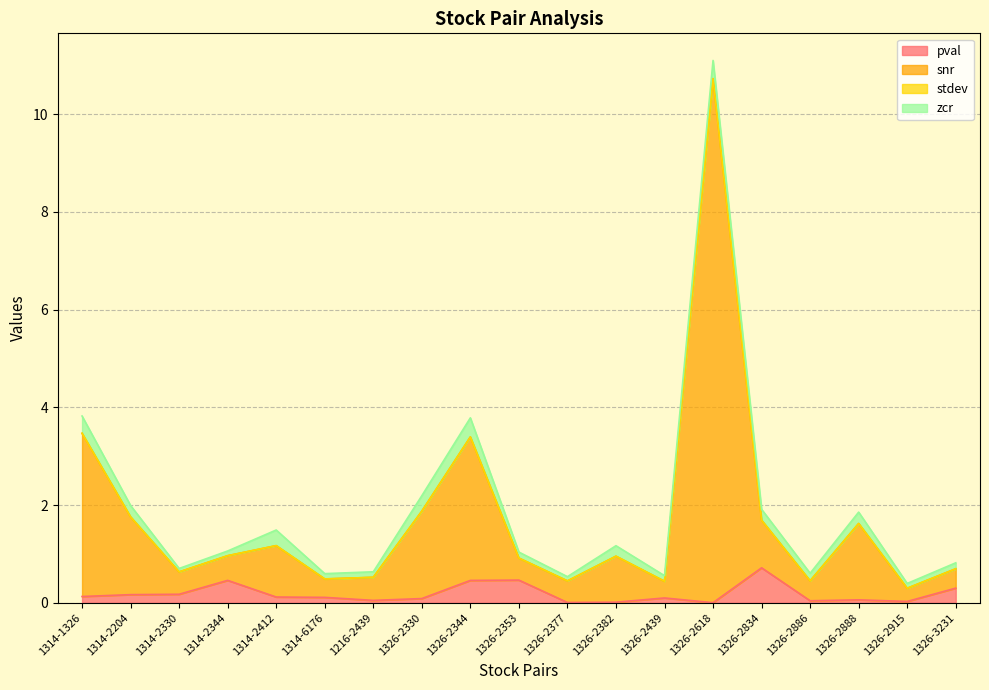

Is the value of pval at 1314-1326 greater than the value of snr at 1314-2204?

No